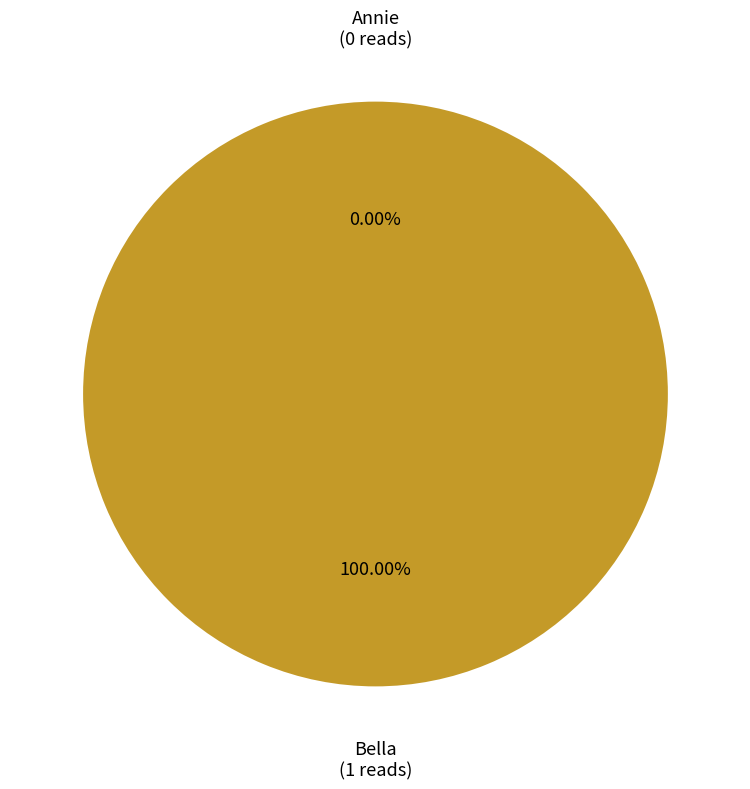

To the nearest percent, what is the difference between the Annie and Bella slice percentages?

100%